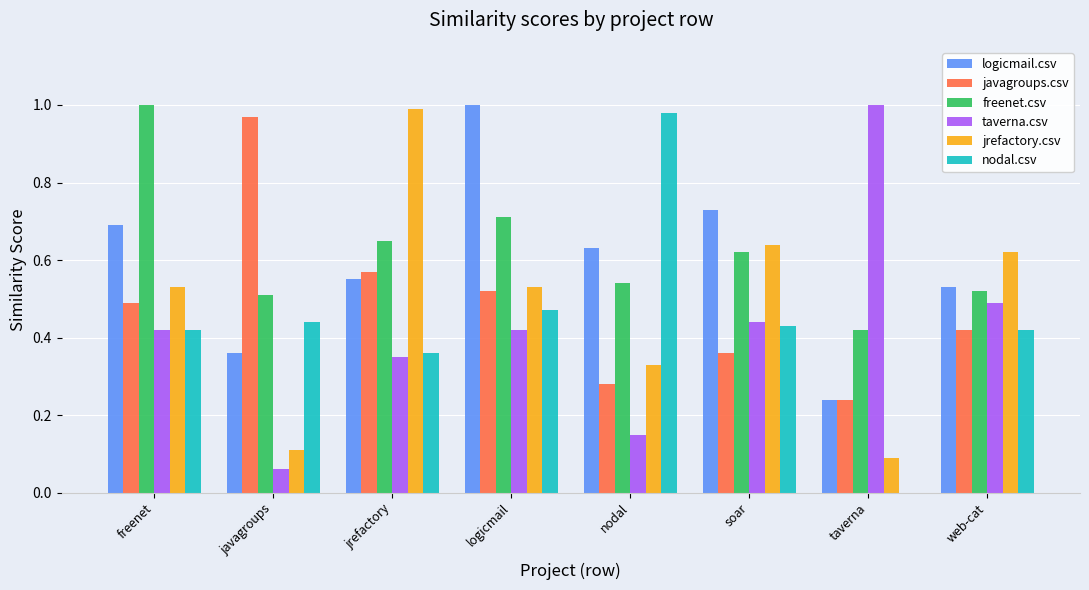

What is the sum of all jrefactory.csv values?

3.8